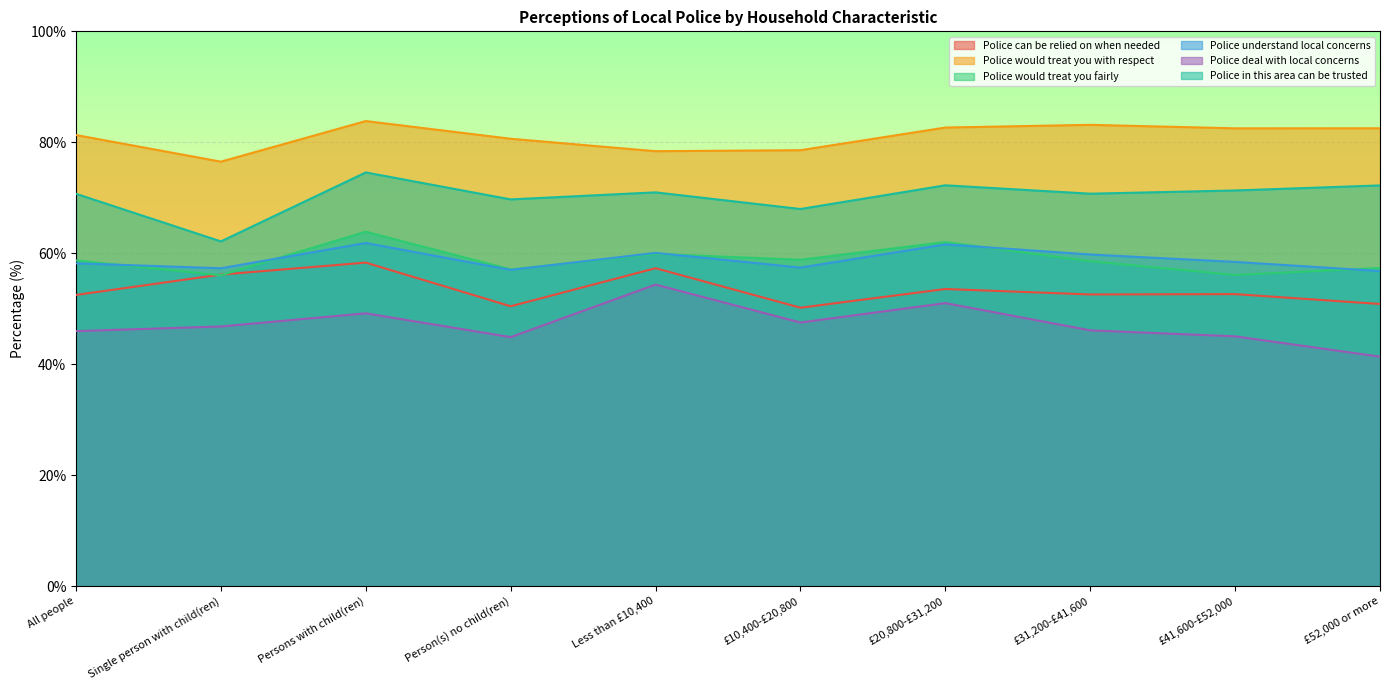

The Police deal with local concerns series shows 47.5 at £10,400-£20,800. True or false?

True